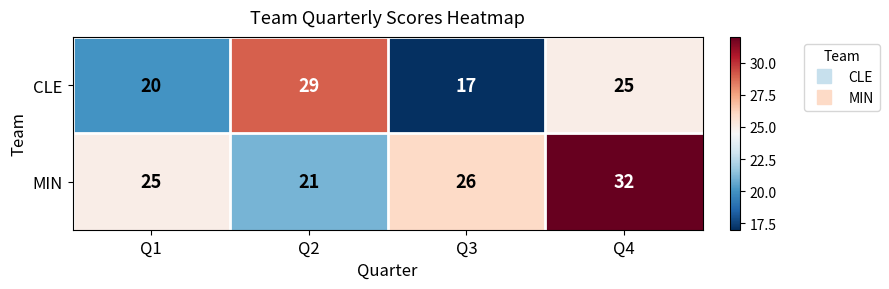

What is the difference between the second highest and minimum values in the MIN series?

5